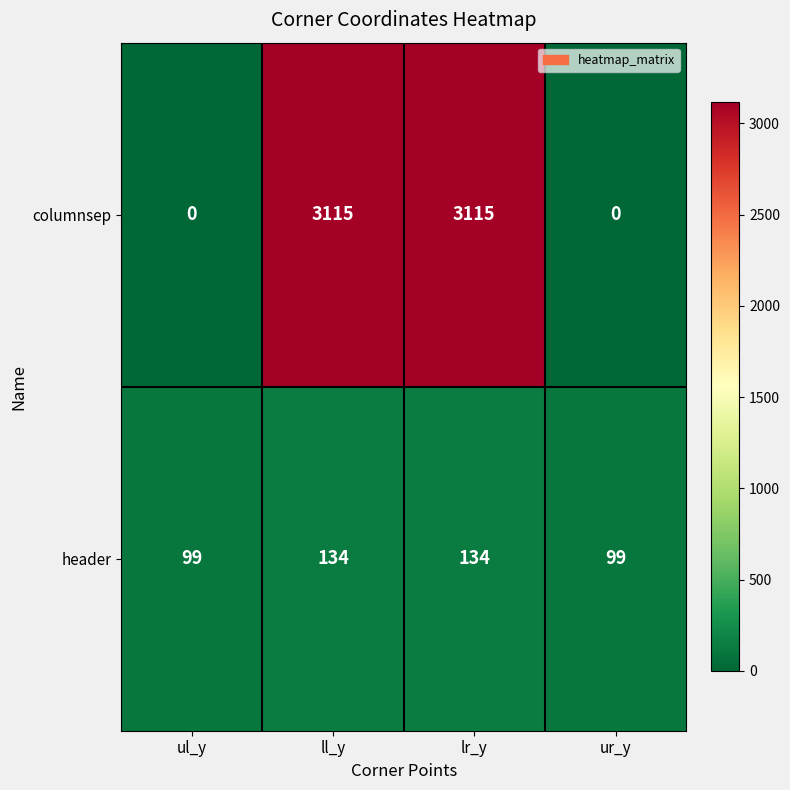

Count the columnsep values in the range 0 to 3115.

4